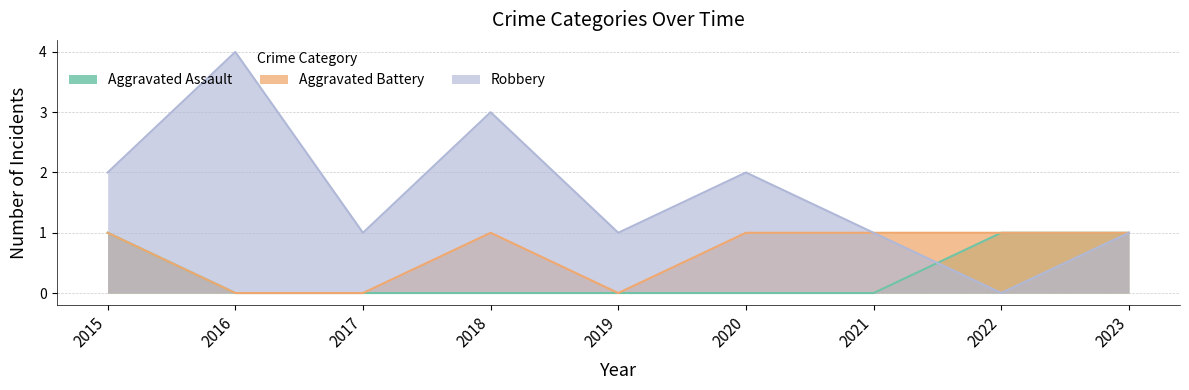

Reading left to right, what are all the values shown in this chart?

Aggravated Assault: 1	0	0	0	0	0	0	1	1
Aggravated Battery: 1	0	0	1	0	1	1	1	1
Robbery: 2	4	1	3	1	2	1	0	1